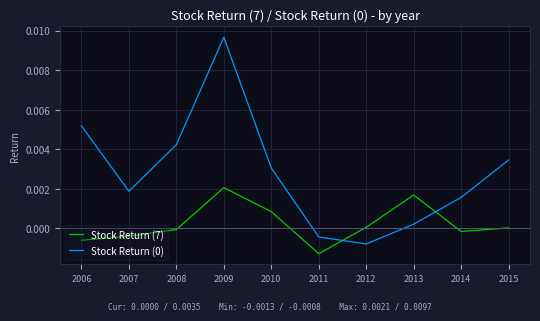

Which category has the highest value across all series?

2009